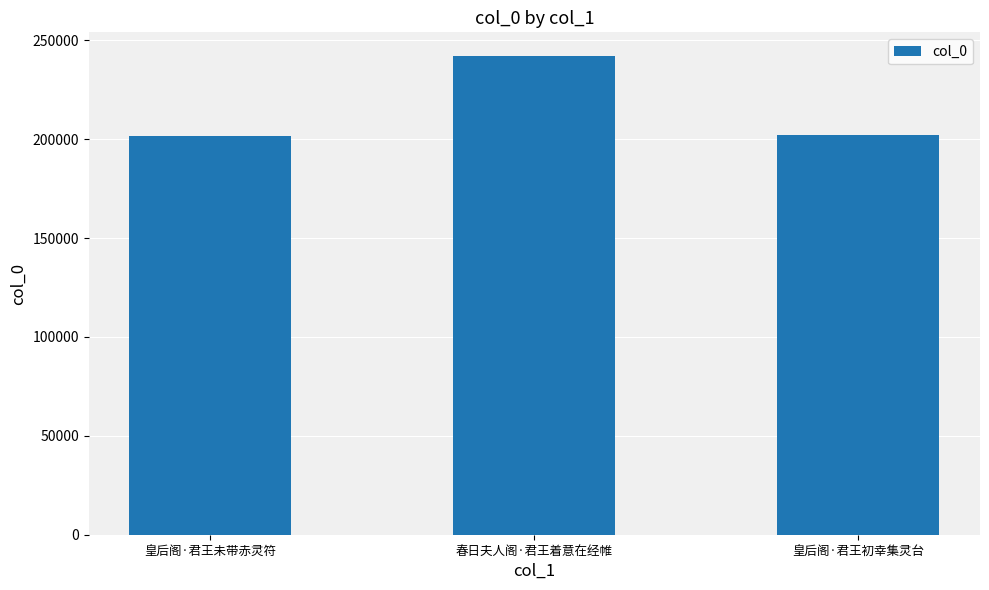

Where does the data first go above 201901?

春日夫人阁·君王着意在经帷